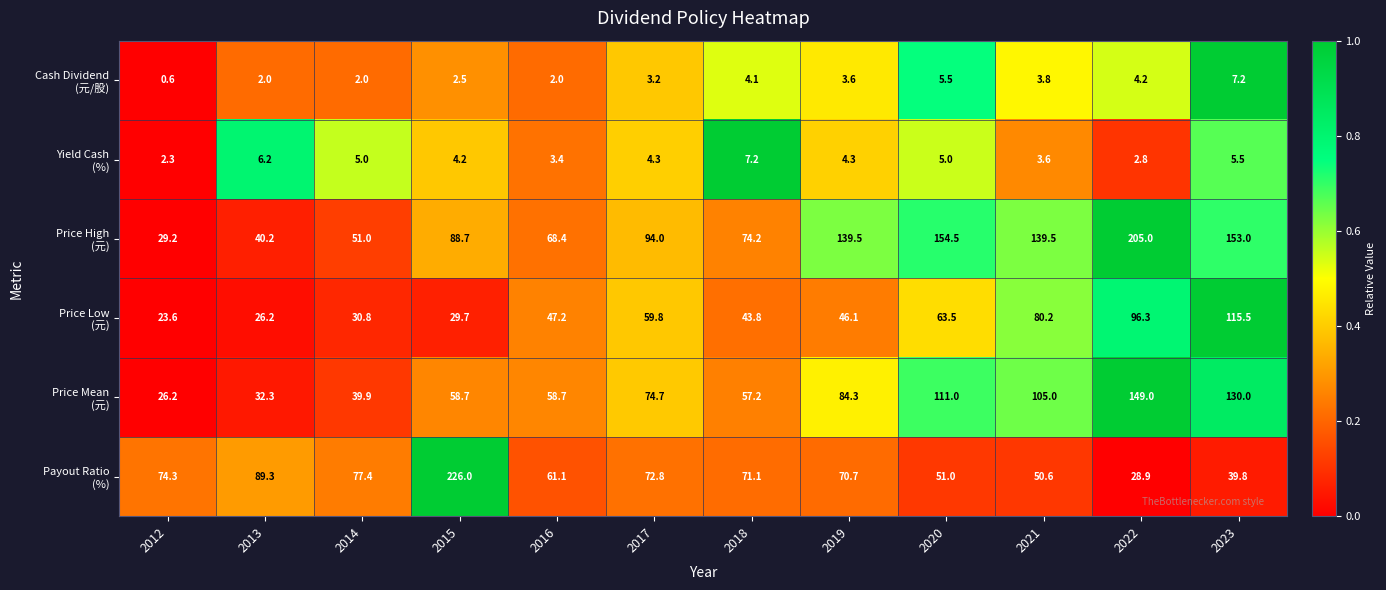

At which category does the chart reach its peak across all series?

2015